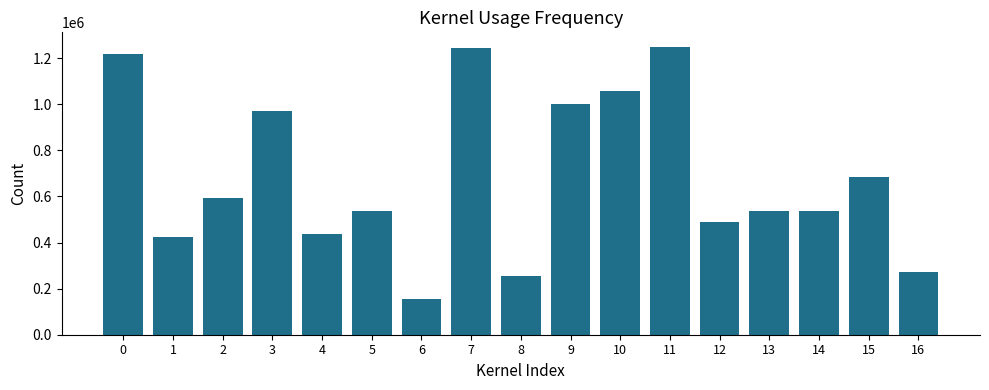

How many bars are there in total?

17